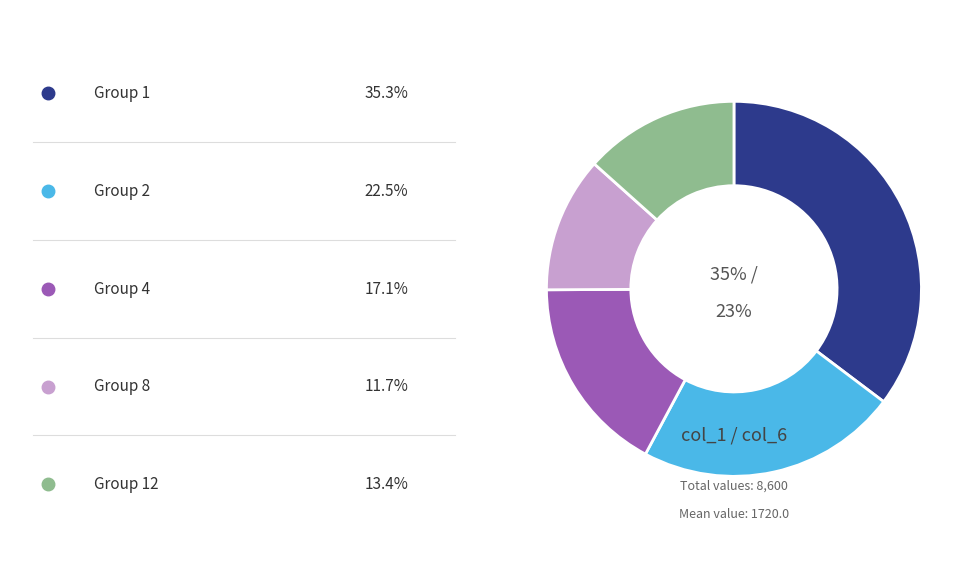

Is there any slice that represents more than half of the pie?

No